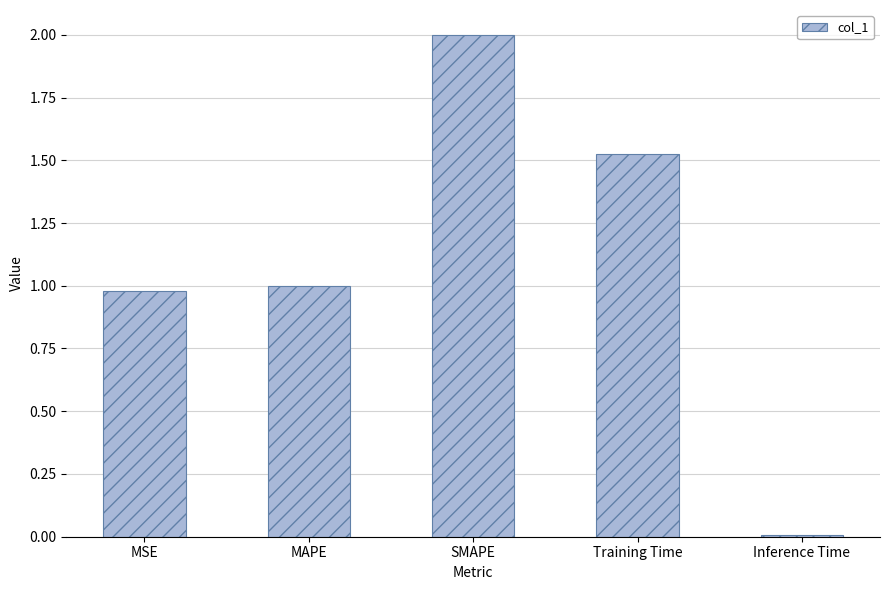

What position from the right is MAPE?

4